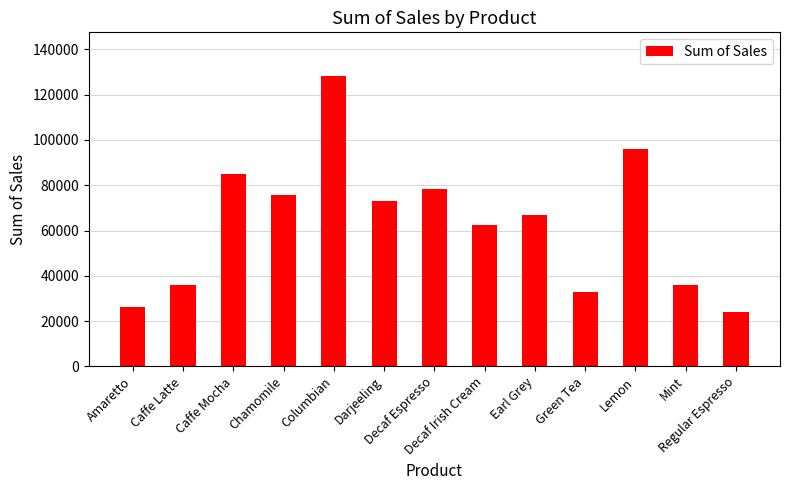

Where does the data first go above 66772?

Caffe Mocha